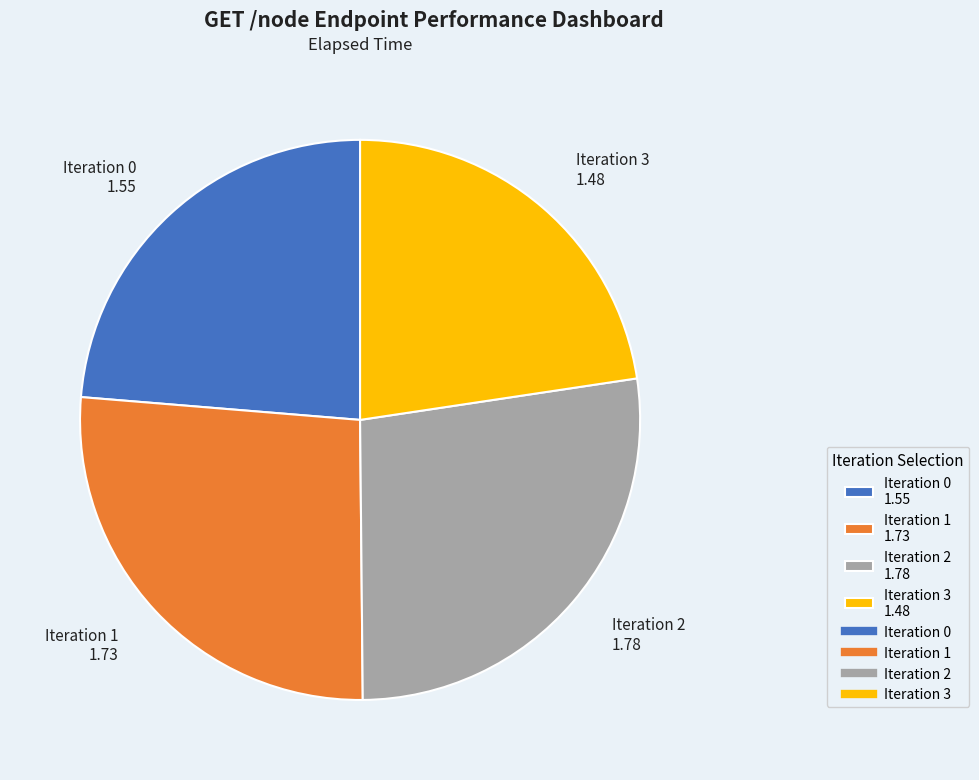

Is it true that Iteration 2 1.78 is 27% of the pie?

True